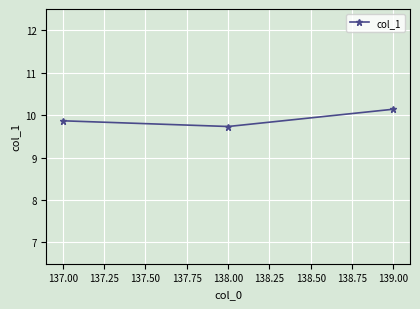

What is the value of the 3rd point from the left?

10.1